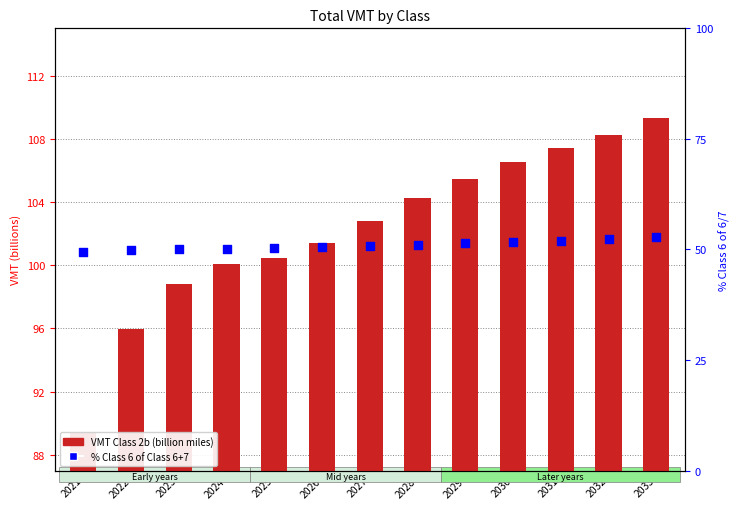

Which series has the largest Y range (max minus min)?

VMT Class 2b (100B)